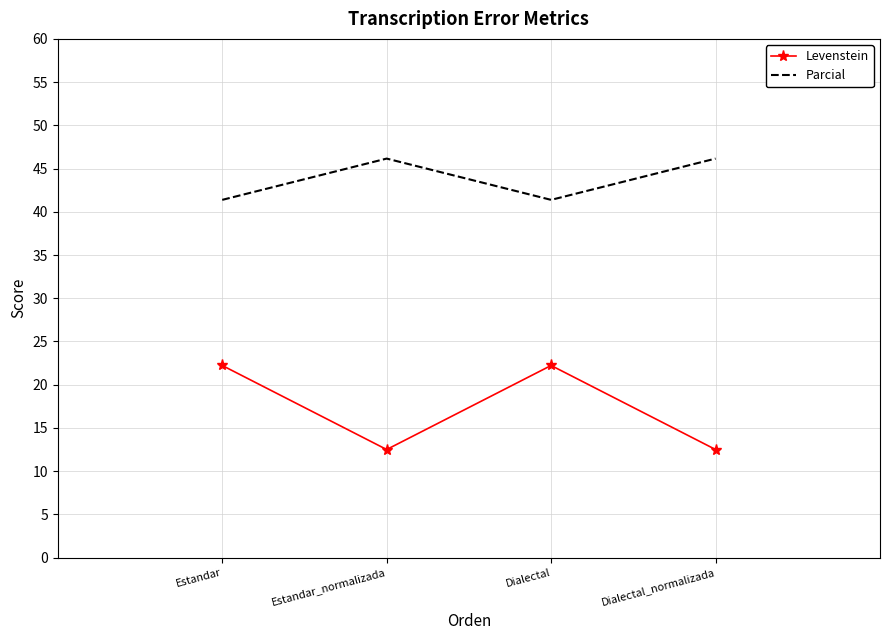

The value of Parcial at Dialectal is 69.2. True or false?

False